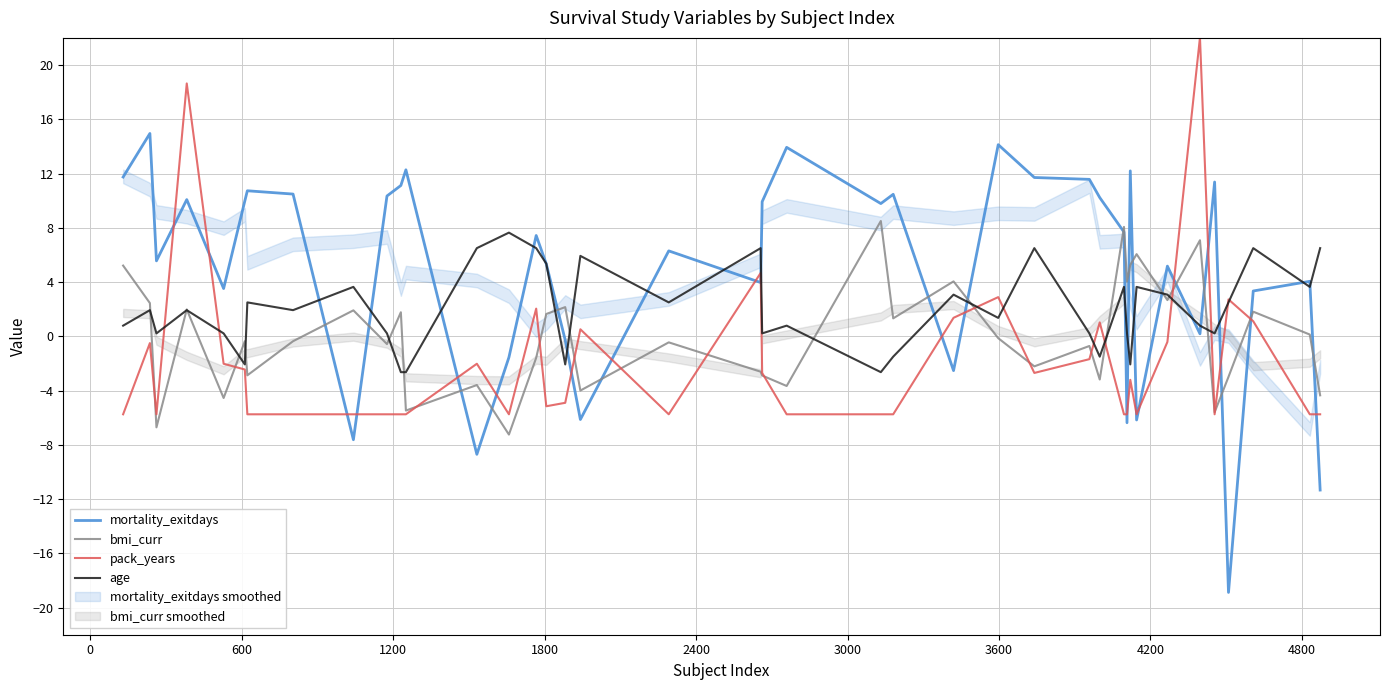

What is the highest value of the mortality_exitdays series?

15.0